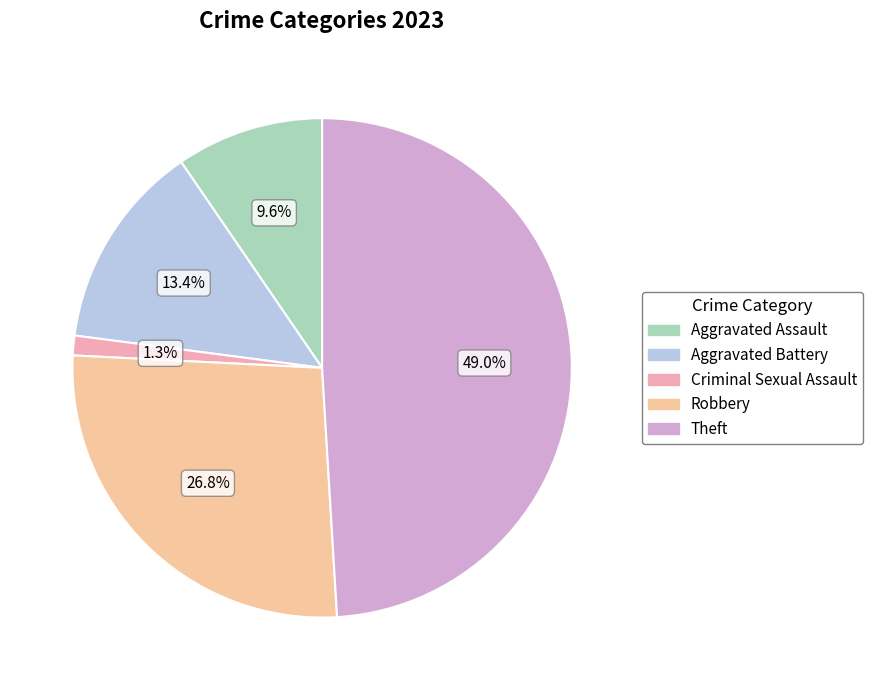

How many segments does this pie chart have?

5